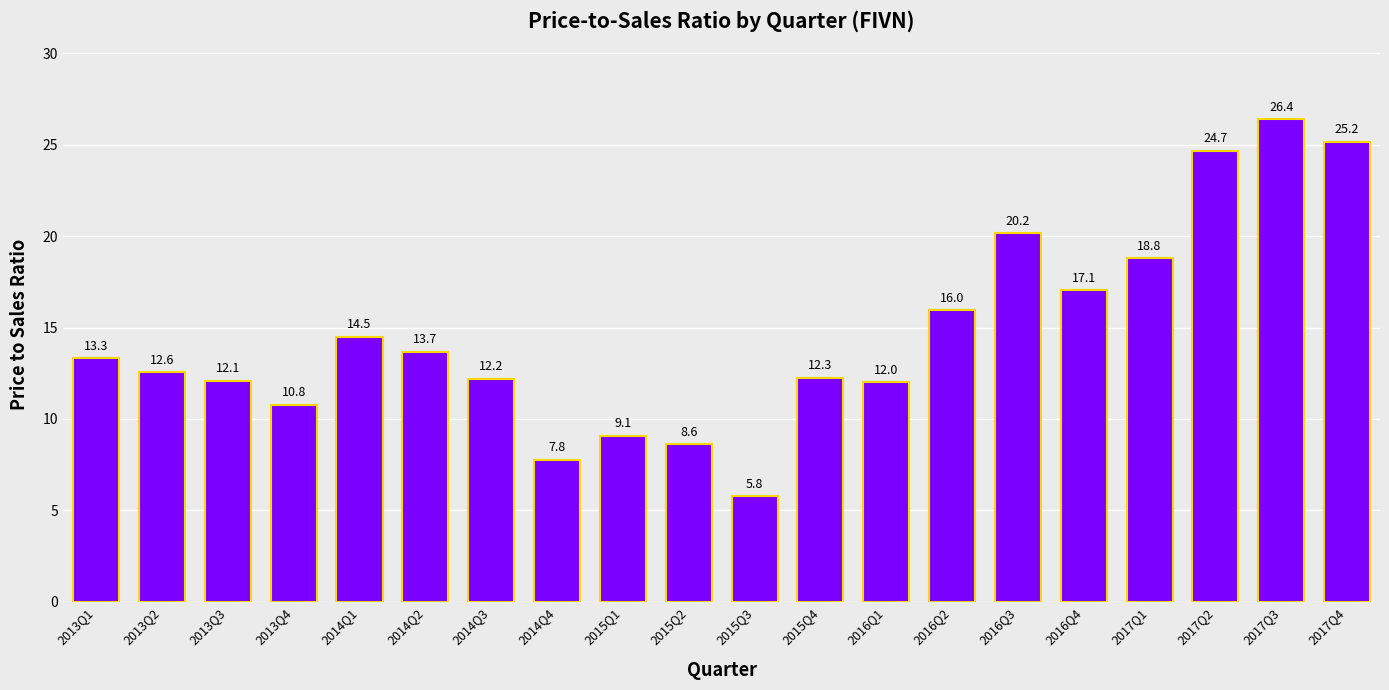

At which category does the chart reach its peak across all series?

2017Q3